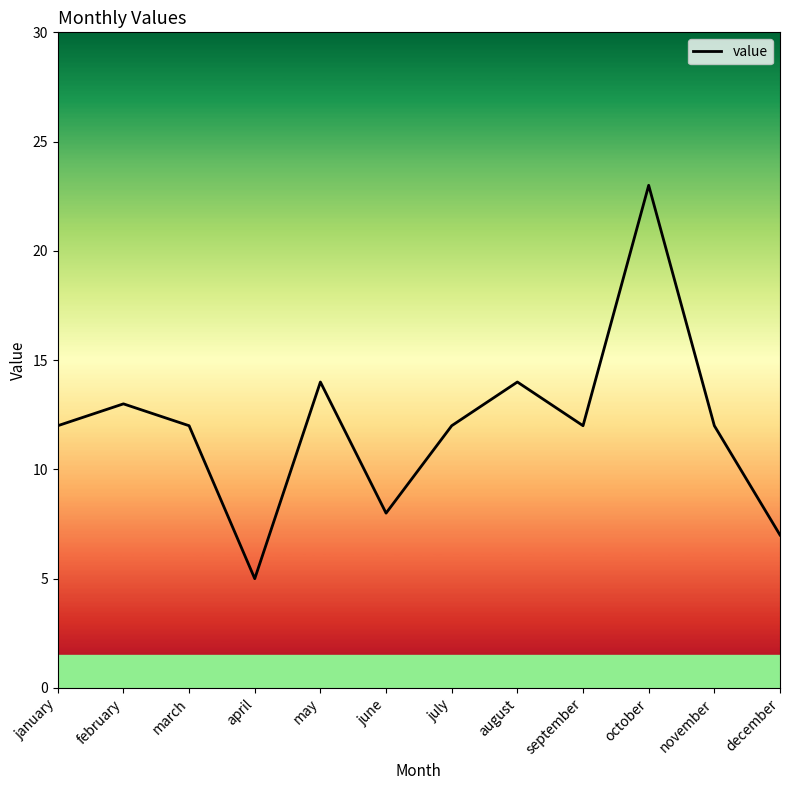

Reading left to right, what are all the values shown in this chart?

12	13	12	5	14	8	12	14	12	23	12	7